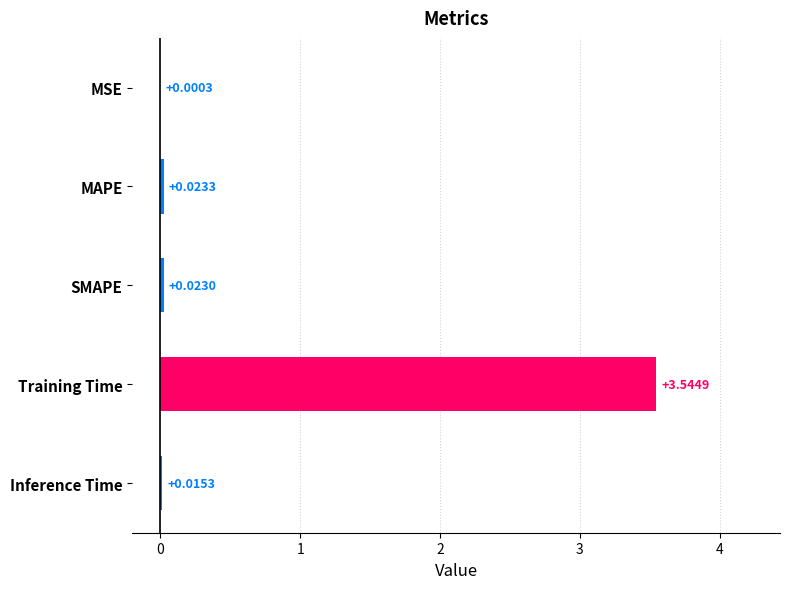

What is the sum of the values at Training Time and SMAPE?

3.6